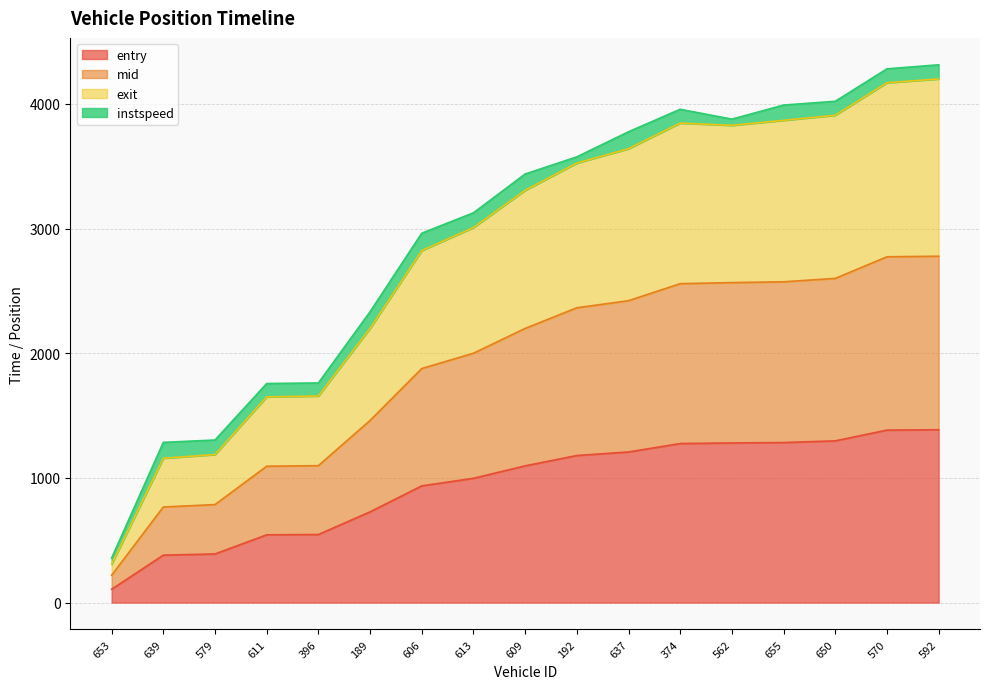

What position from the left is 611?

4